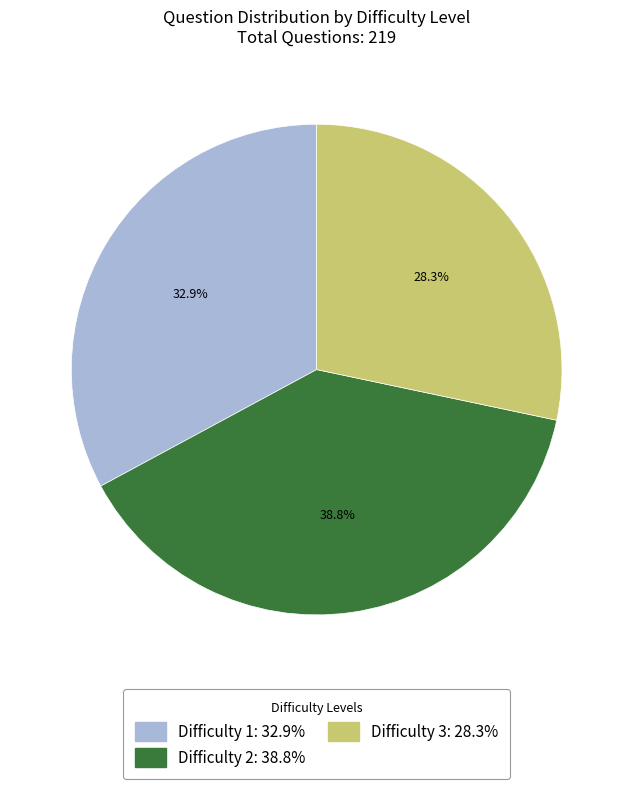

How many slices are in this pie chart?

3